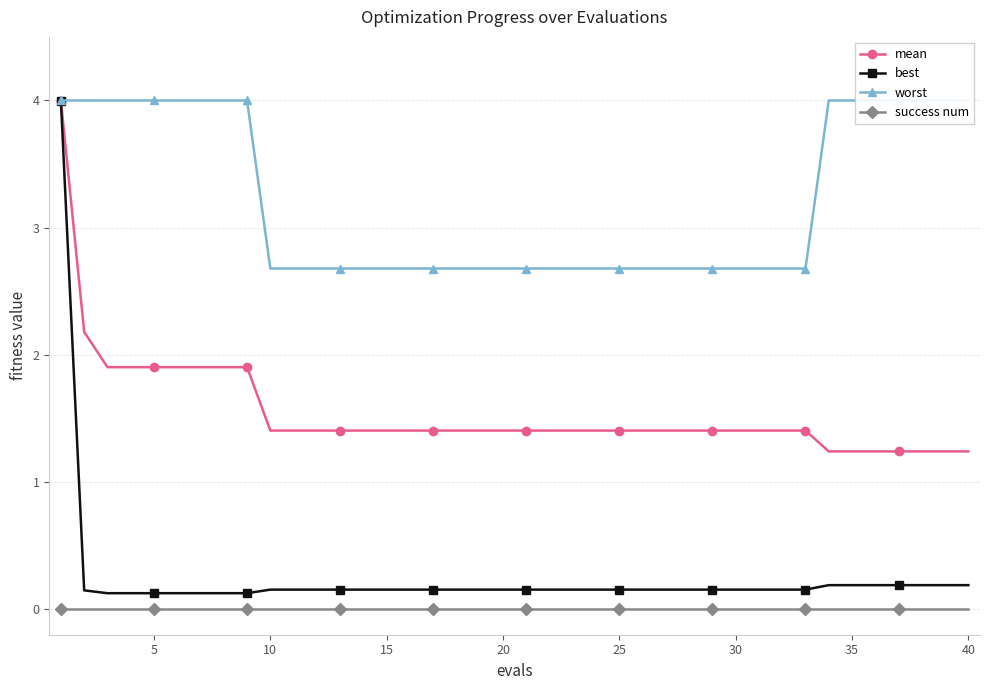

True or false: best has a value of 0.2 at 25.

True